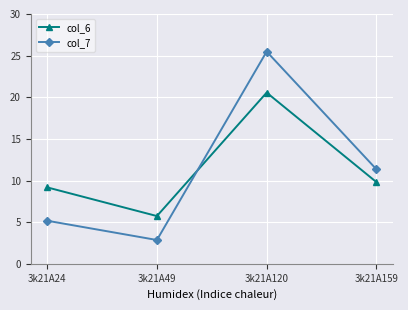

Reading right to left, what are all the values shown in this chart?

col_6: 3k21A159=9.8	3k21A120=20.6	3k21A49=5.7	3k21A24=9.2
col_7: 3k21A159=11.4	3k21A120=25.5	3k21A49=2.9	3k21A24=5.2